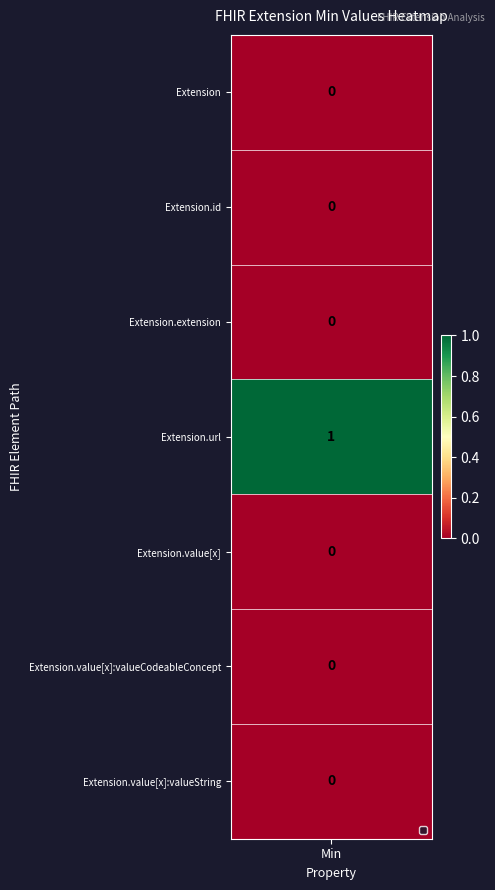

What is the difference between the highest and lowest values at 3?

1